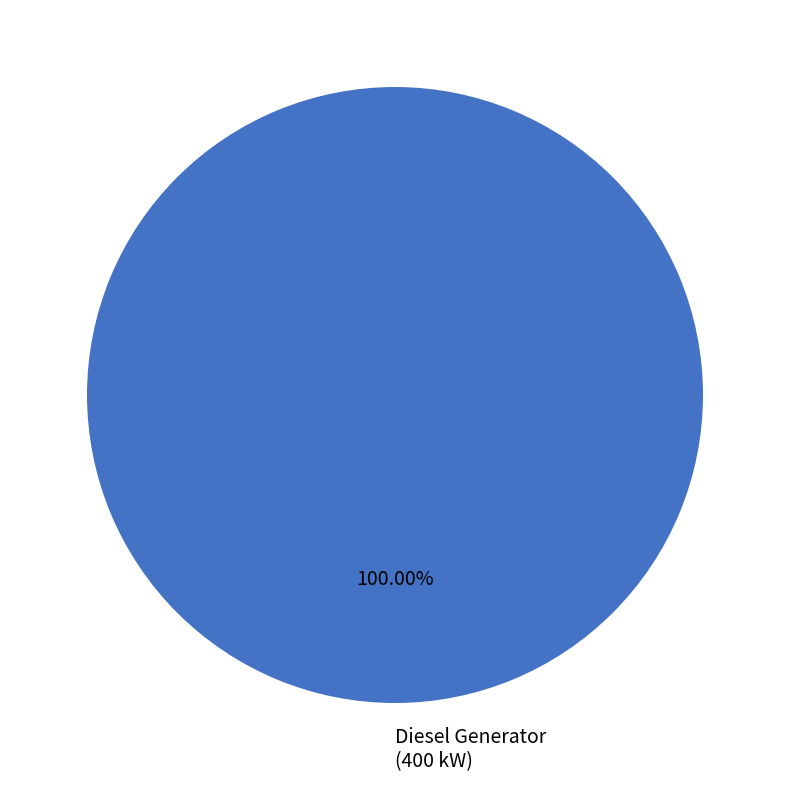

How many segments does this pie chart have?

1